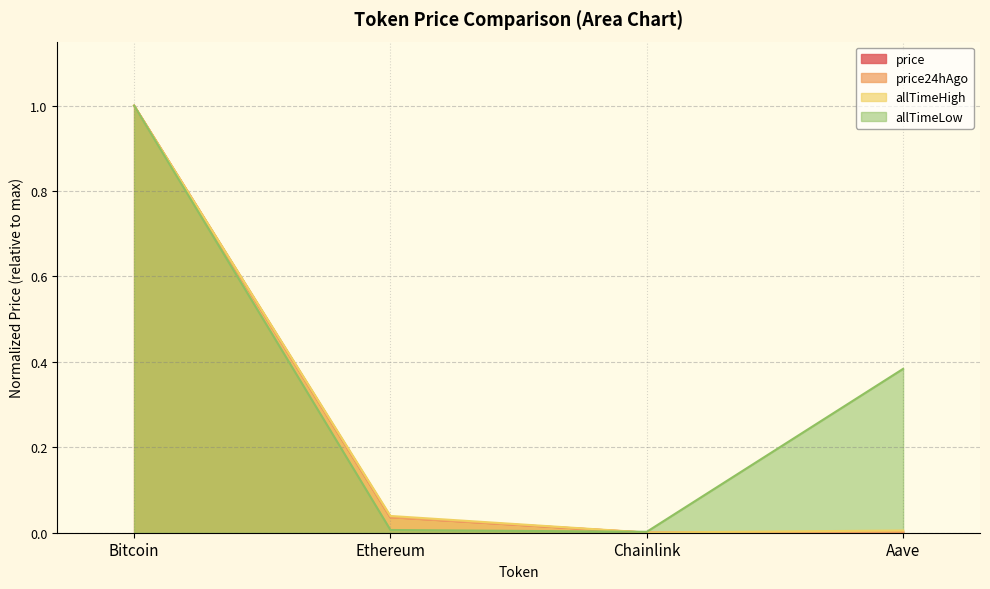

Which category has the highest value in the allTimeHigh series?

Bitcoin